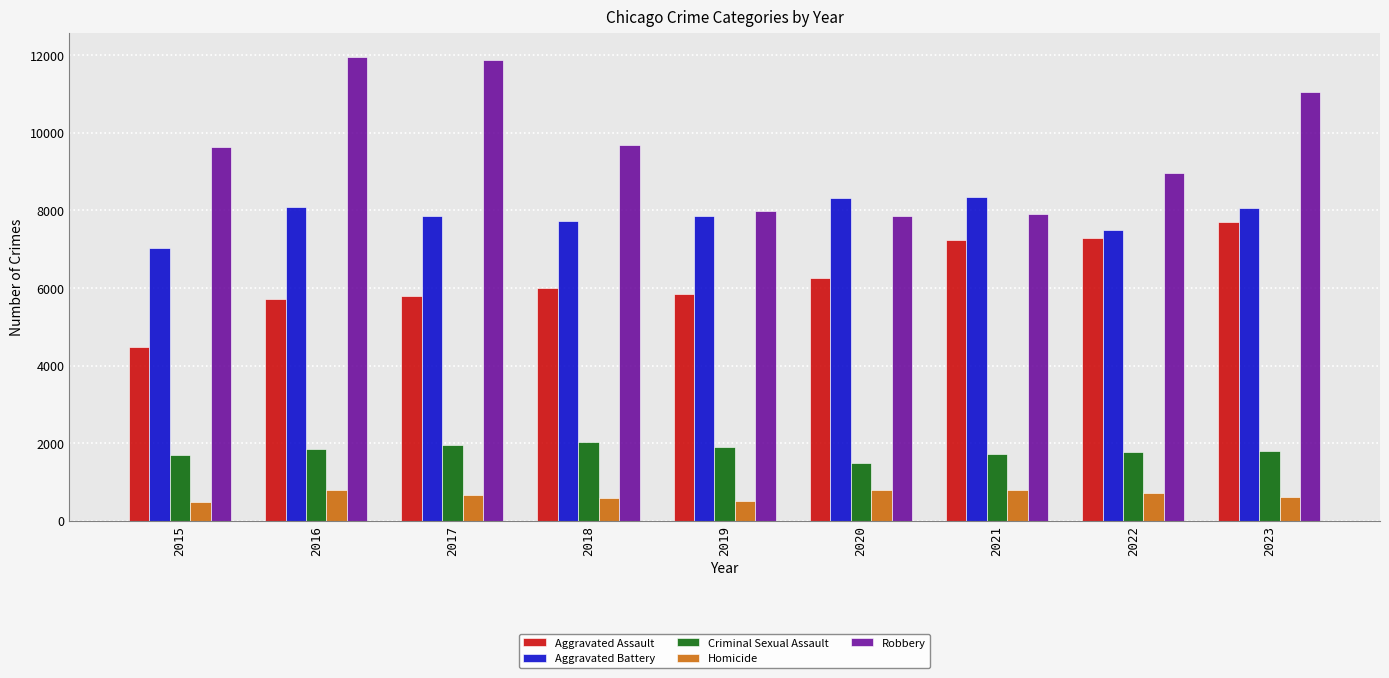

True or false: Aggravated Battery has a value of 12609 at 2023.

False